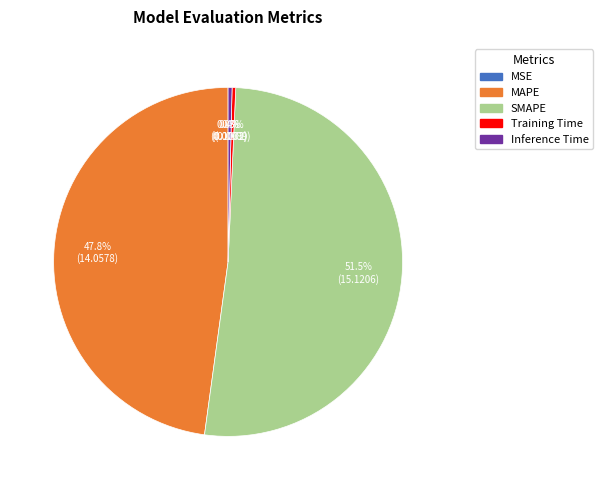

Which slice represents more than half of the pie?

SMAPE